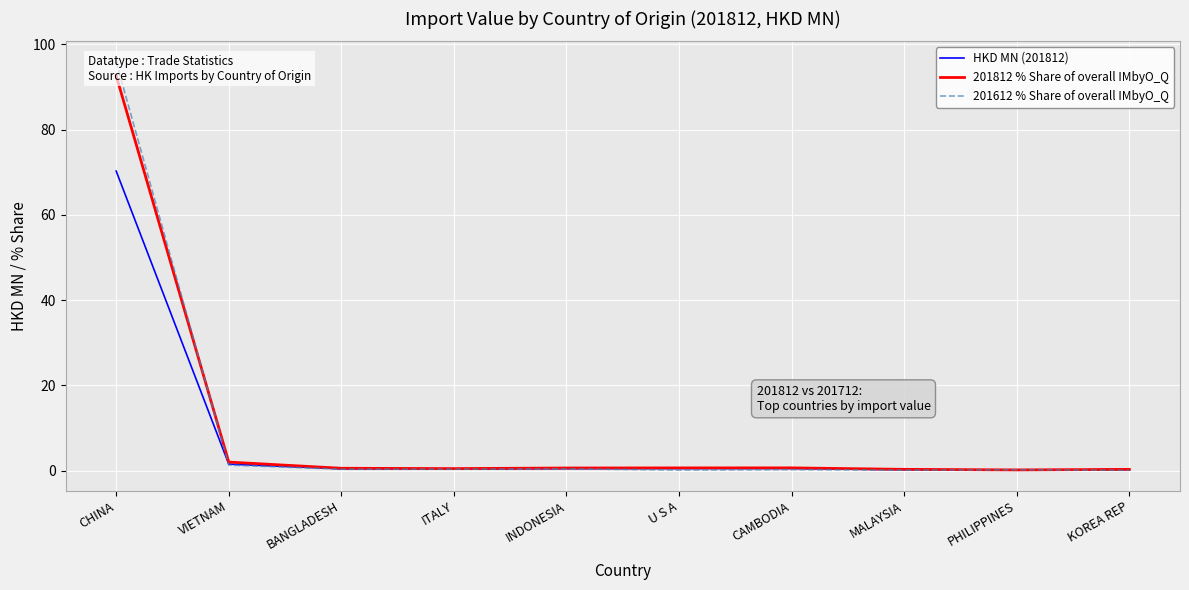

Where is the first local minimum for 201612 % Share of overall IMbyO_Q?

BANGLADESH